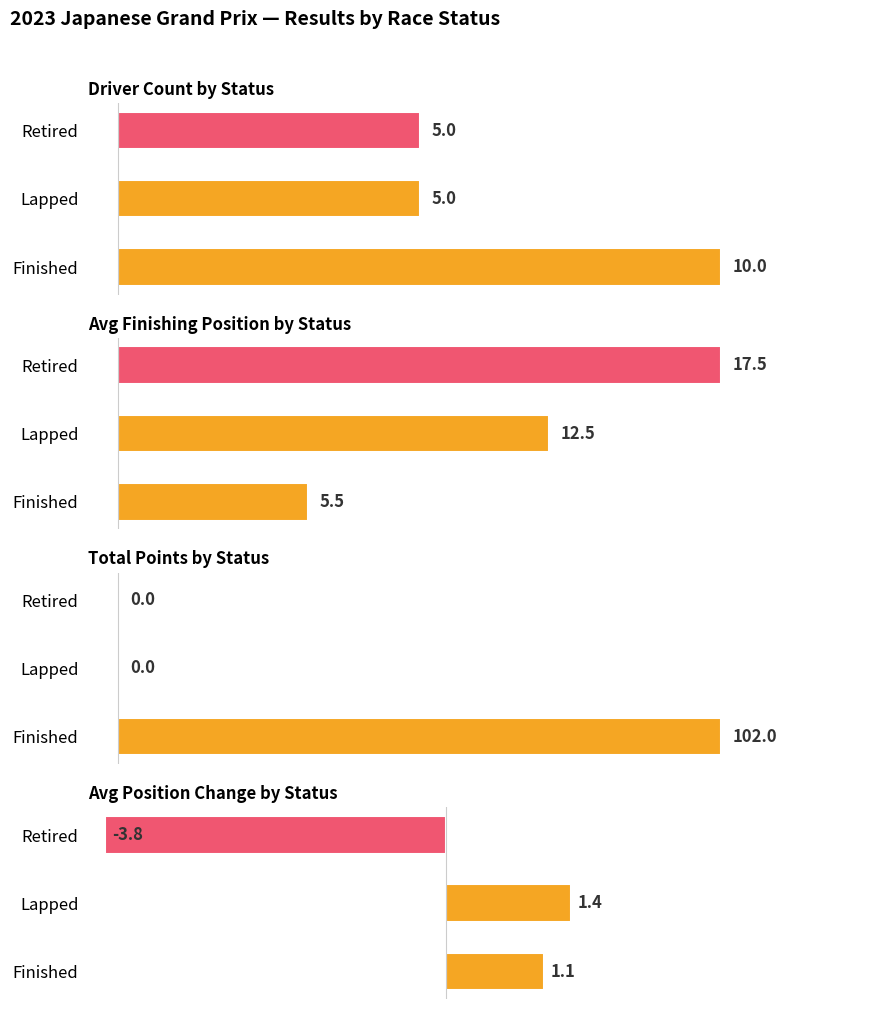

Is it true that Total Points by Status equals 0.0 at Retired?

True